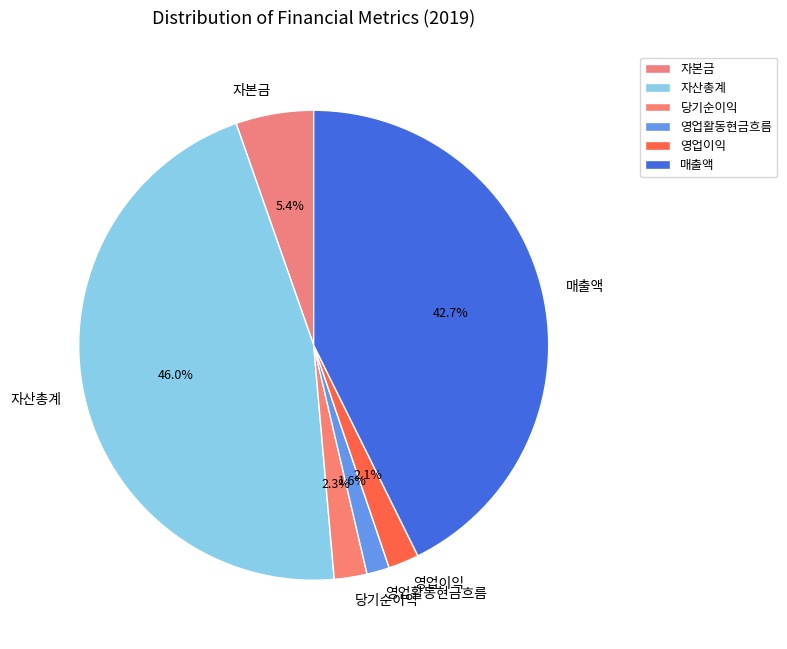

Is there a majority slice in this chart?

No